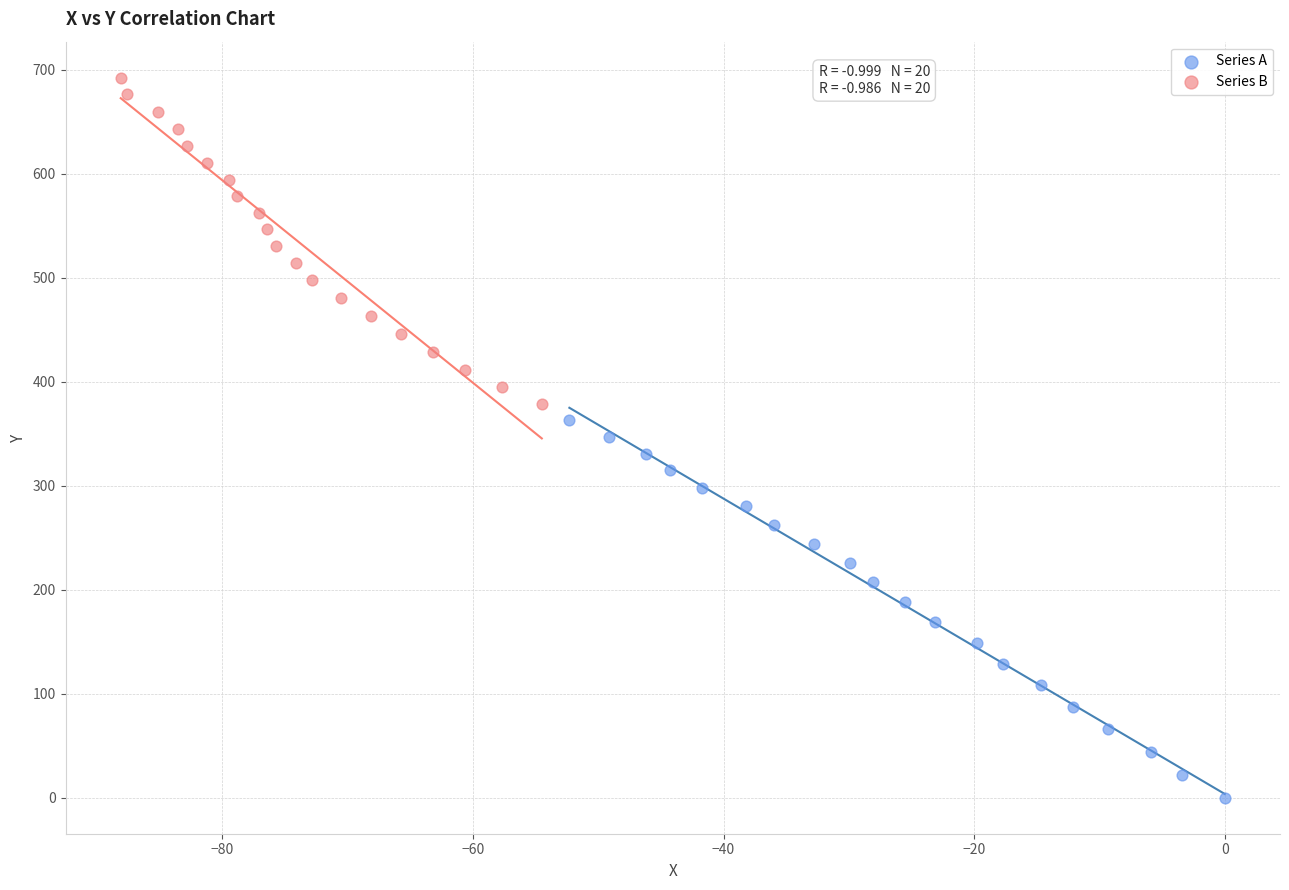

Which series contains the highest Y value?

Series B